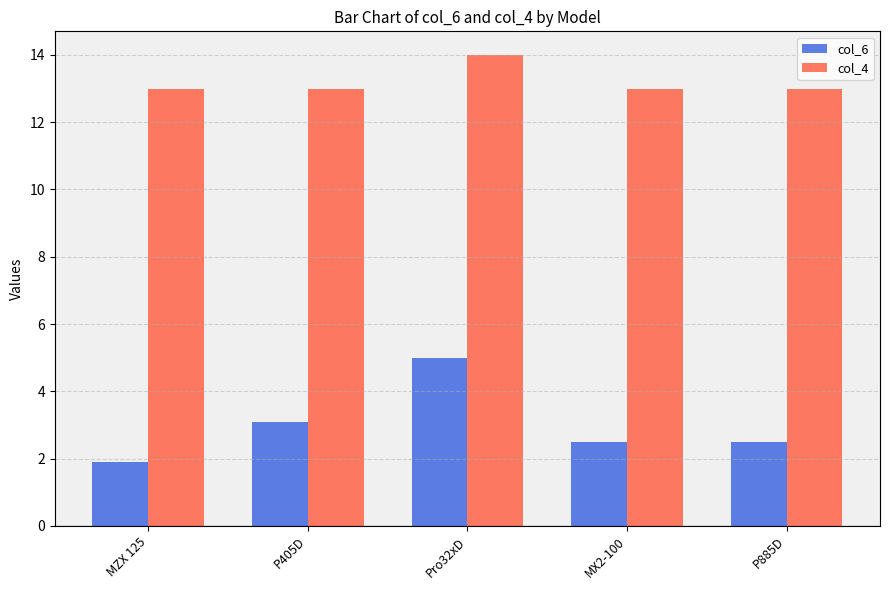

Which series has the largest total across all categories?

col_4